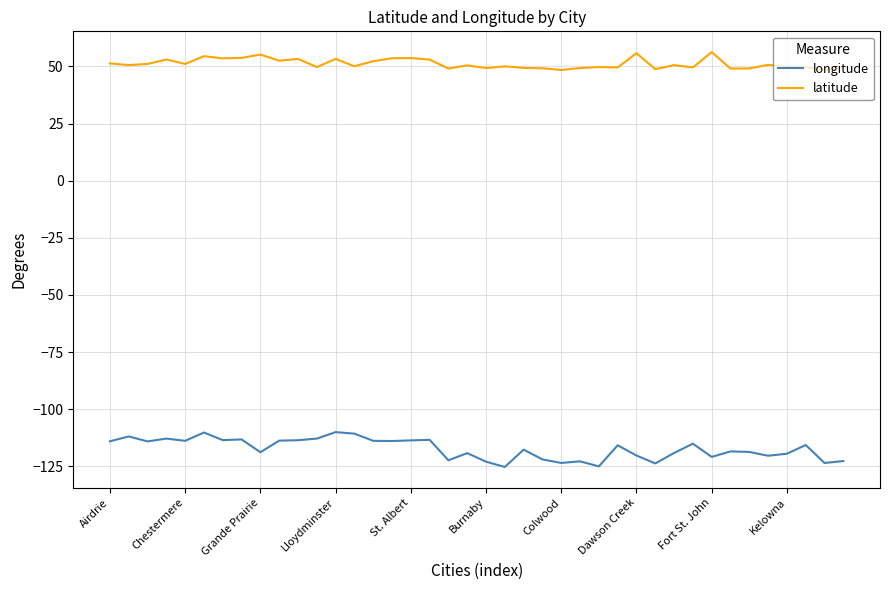

True or false: longitude and latitude cross at least once.

False